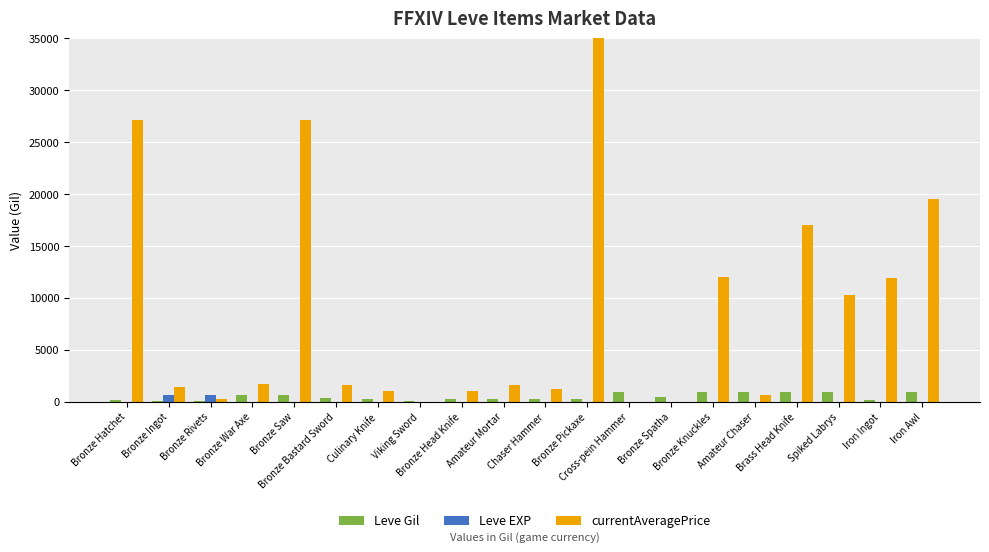

Between Chaser Hammer and Bronze Bastard Sword, which is larger?

Bronze Bastard Sword